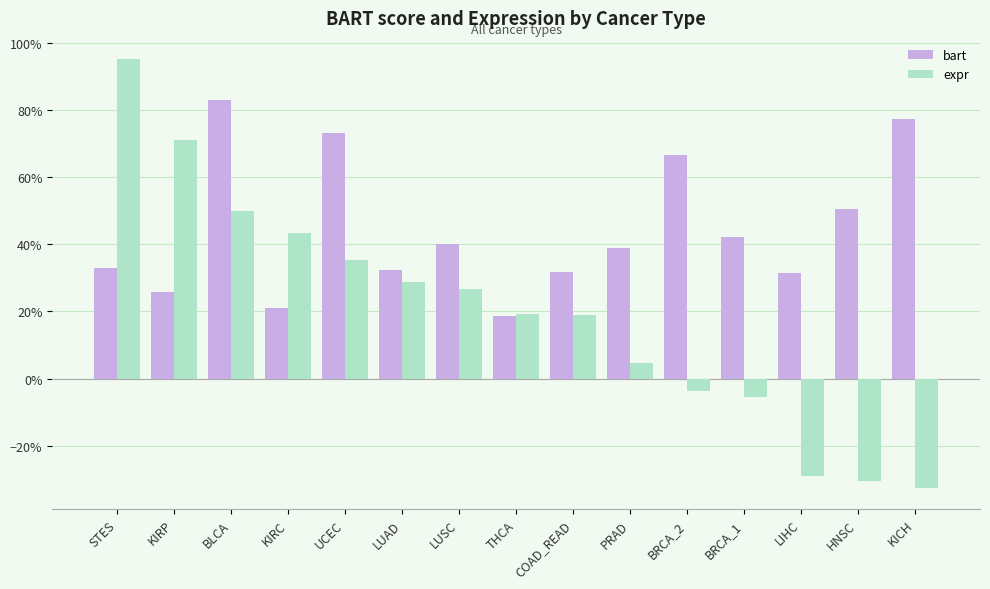

Is the value of expr at COAD_READ greater than the value of bart at LIHC?

No